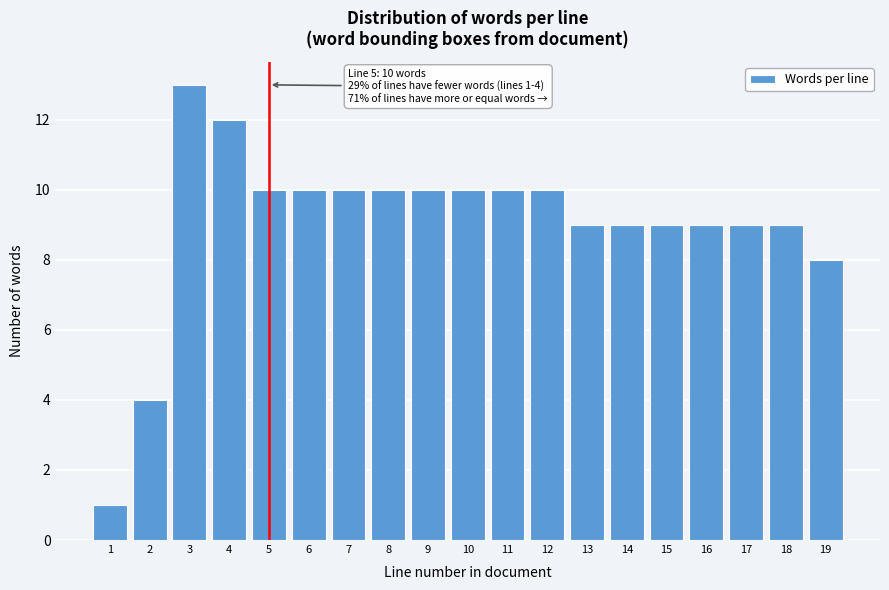

Reading right to left, extract all data points from this chart.

19=8	18=9	17=9	16=9	15=9	14=9	13=9	12=10	11=10	10=10	9=10	8=10	7=10	6=10	5=10	4=12	3=13	2=4	1=1